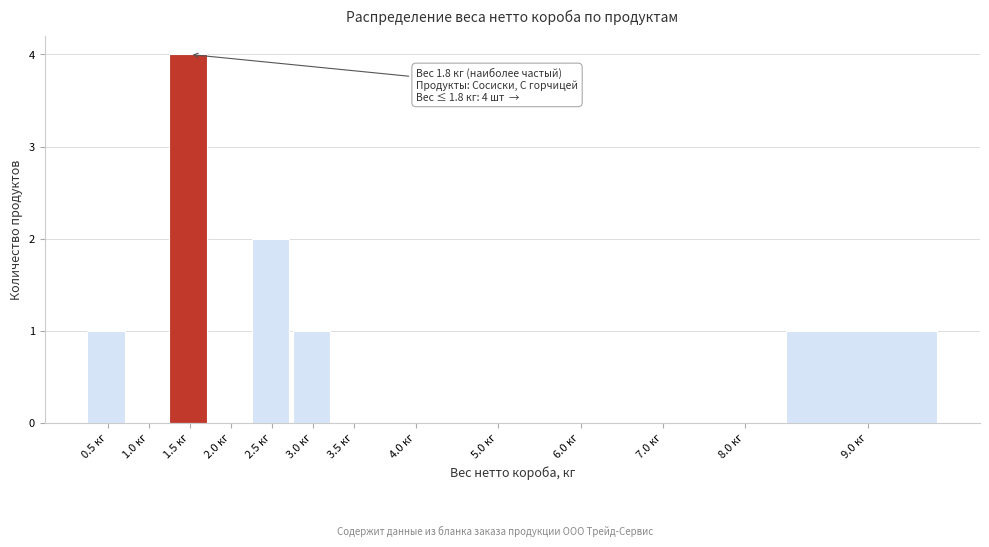

Reading left to right, transcribe all the data shown in this chart.

0.5 кг=1	1.0 кг=0	1.5 кг=4	2.0 кг=0	2.5 кг=2	3.0 кг=1	3.5 кг=0	4.0 кг=0	5.0 кг=0	6.0 кг=0	7.0 кг=0	8.0 кг=0	9.0 кг=1